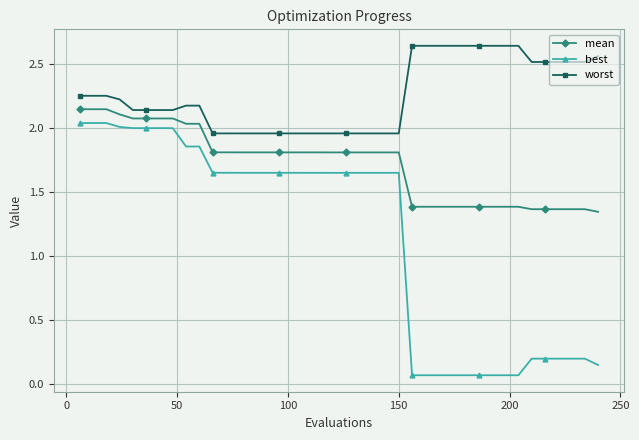

What is the sum of all best values?

46.3